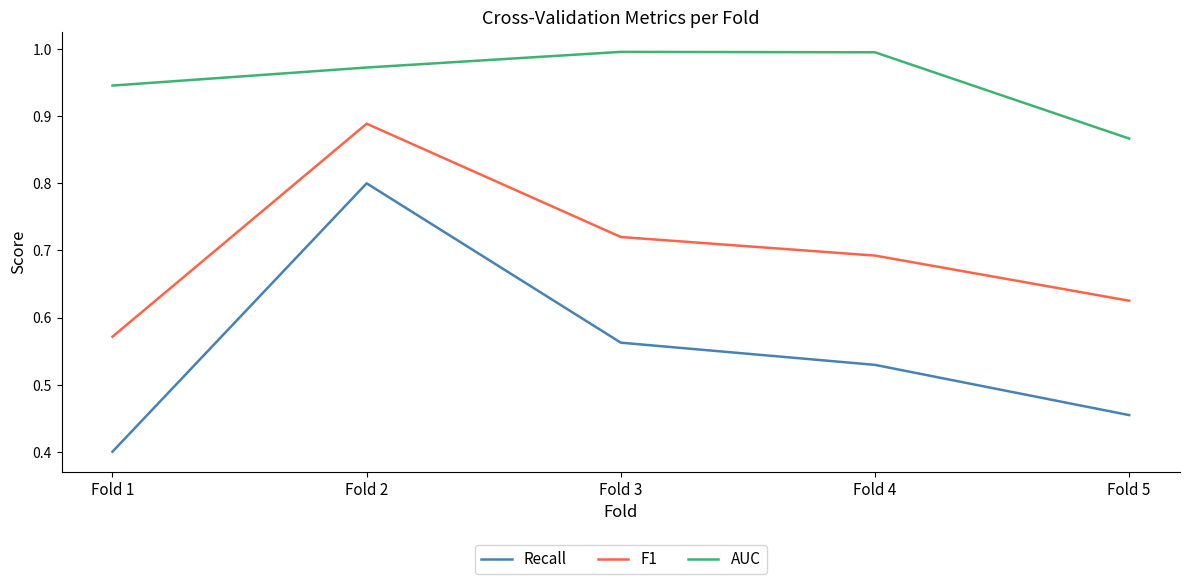

Count the number of categories in the chart.

5